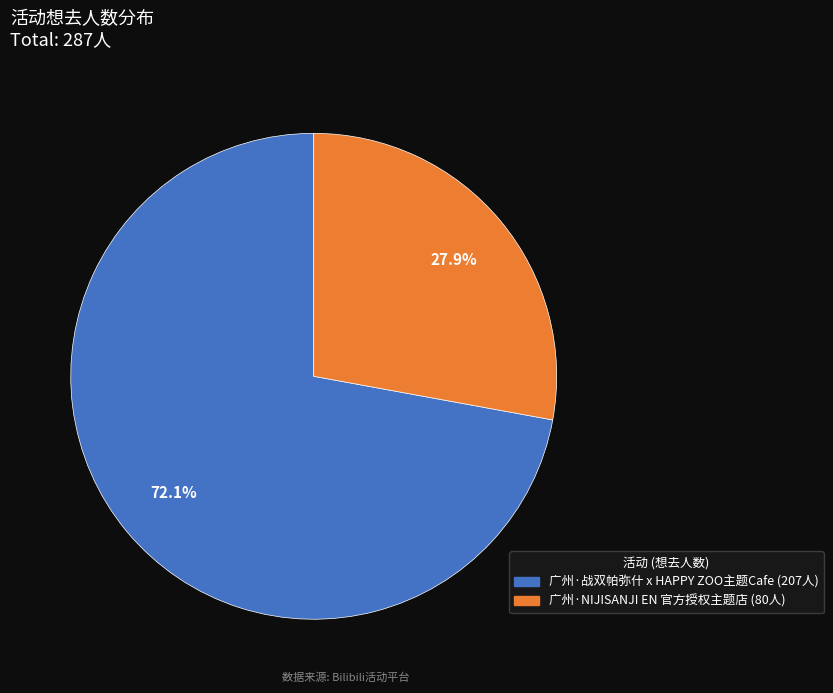

Is there any slice that represents more than half of the pie?

Yes